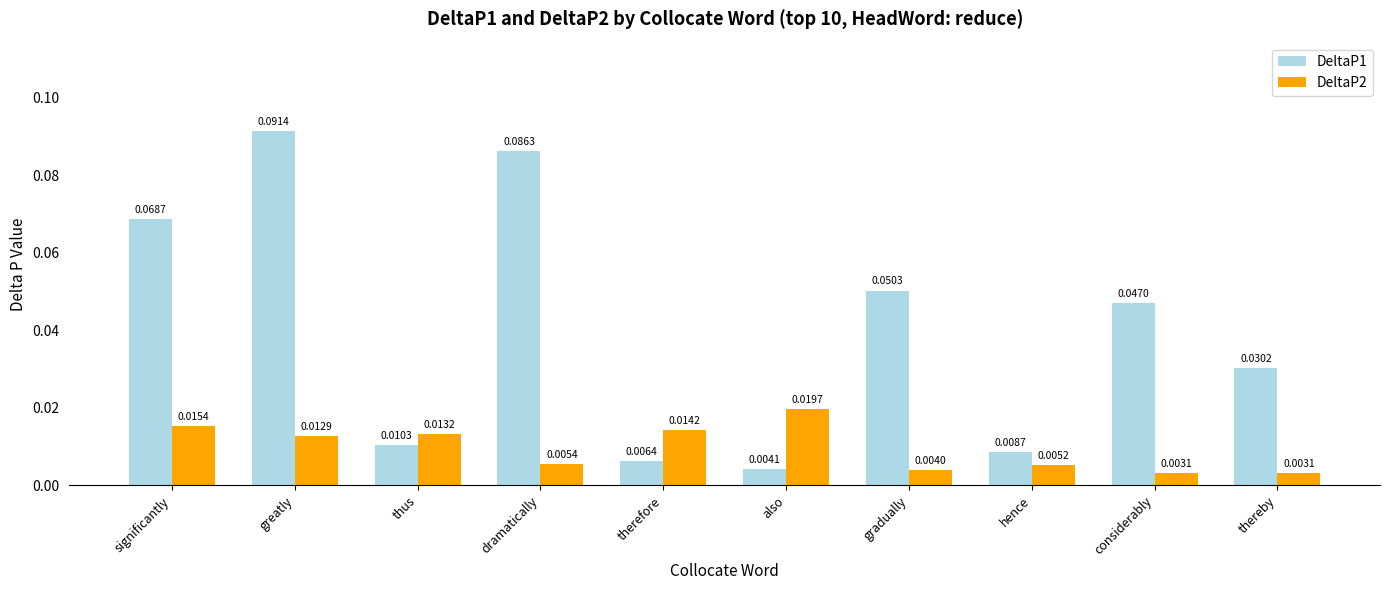

Which series changed the most between therefore and thereby?

DeltaP1